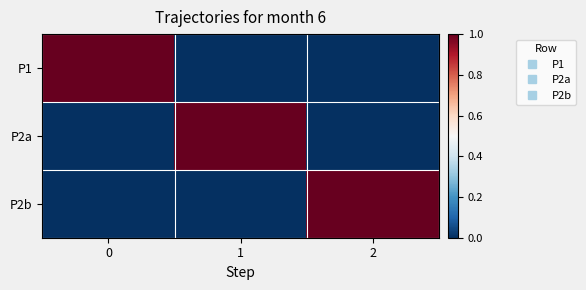

Which series has the widest spread of values?

P1